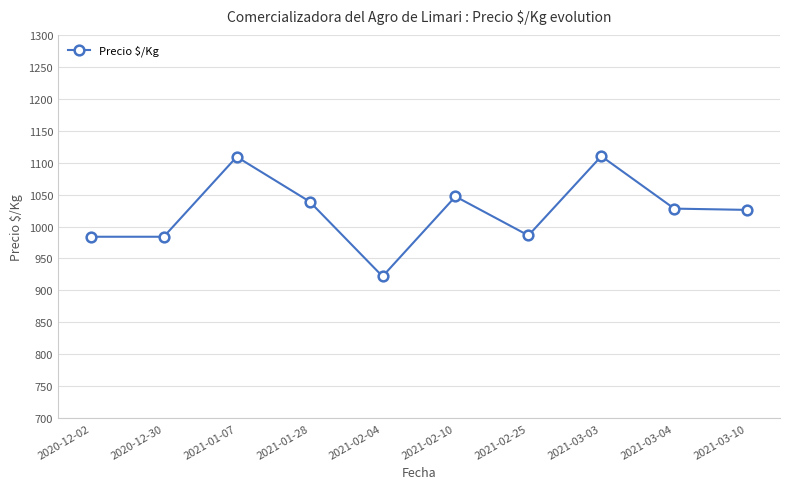

What is the sum of the values at 2021-03-10 and 2021-01-07?

2135